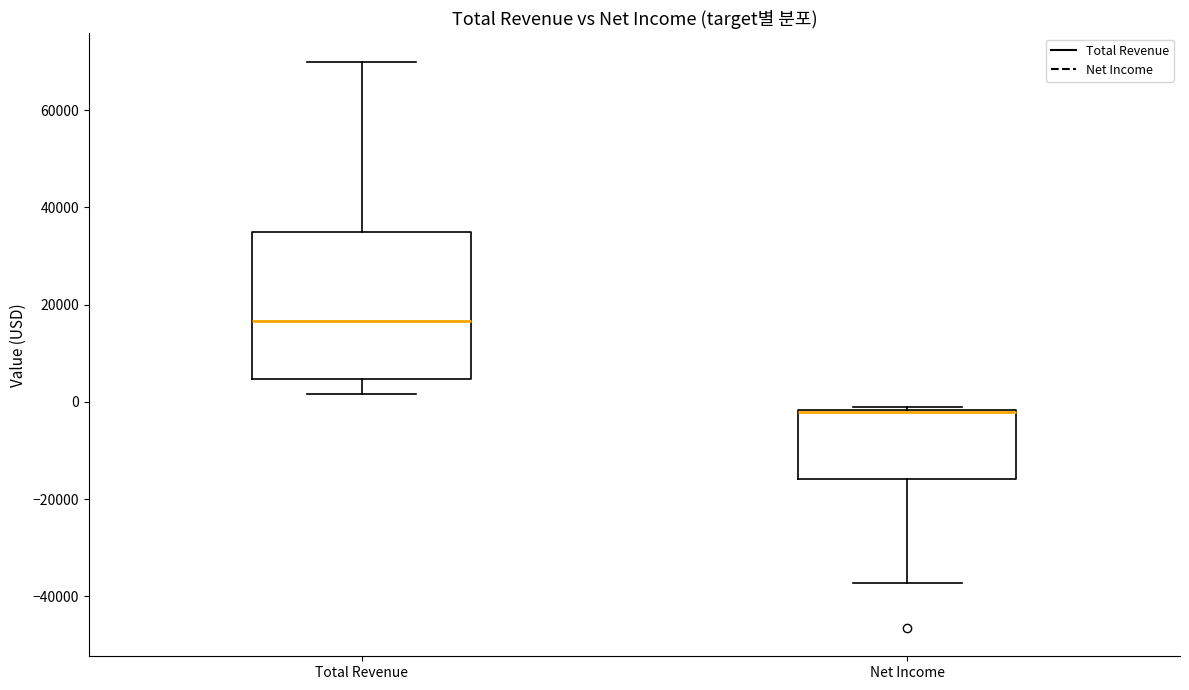

Reading left to right, transcribe this box plot: for each box, give where its median line is, the range the box spans, and where its two whiskers end, as read against the y-axis. The values are not printed on the chart, so give them approximately, as read against the axis.

Total Revenue: median 16000, box 4000 to 34000, whiskers 2000 to 70000
Net Income: median -2000 (drawn on the box's upper edge), box -16000 to -2000, whiskers -38000 to 0